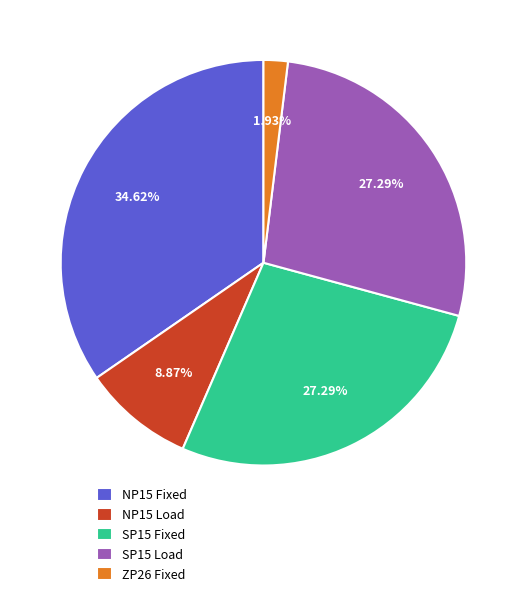

To the nearest percent, what portion does SP15 Load represent?

27%